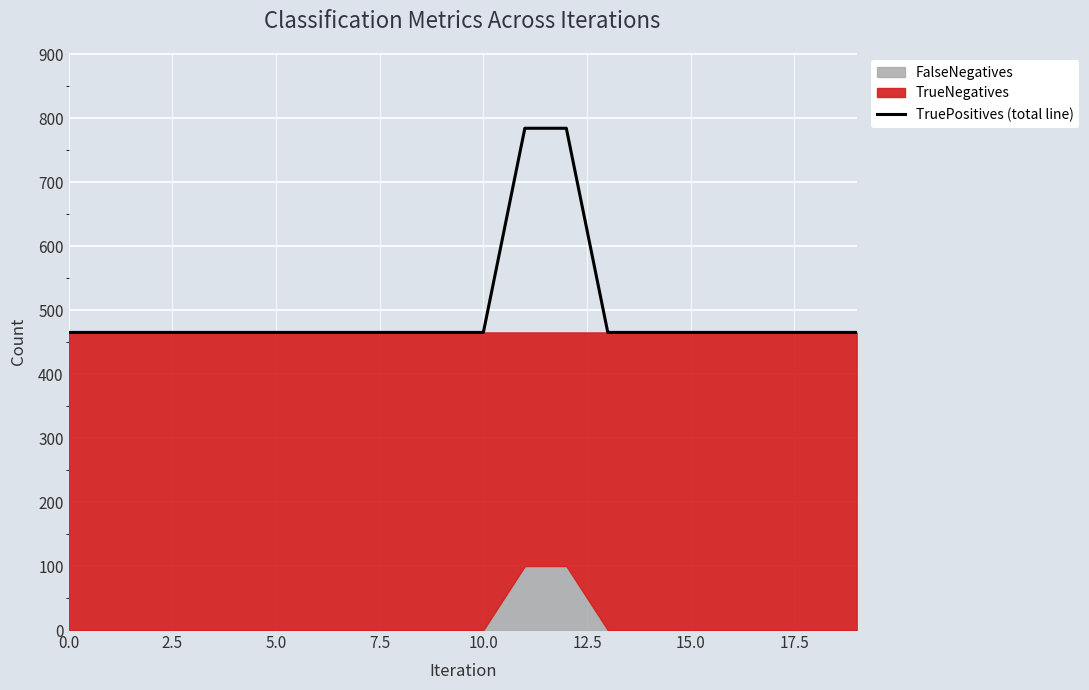

What is the difference between the second highest and minimum values?

319